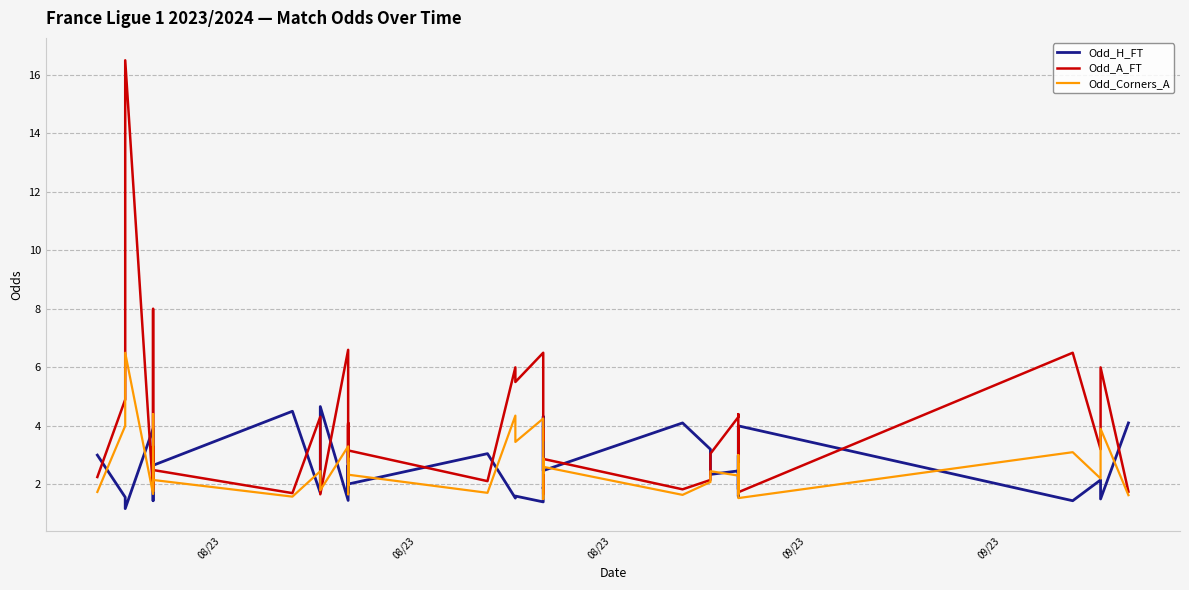

Is this an area chart (filled region under the line)?

No